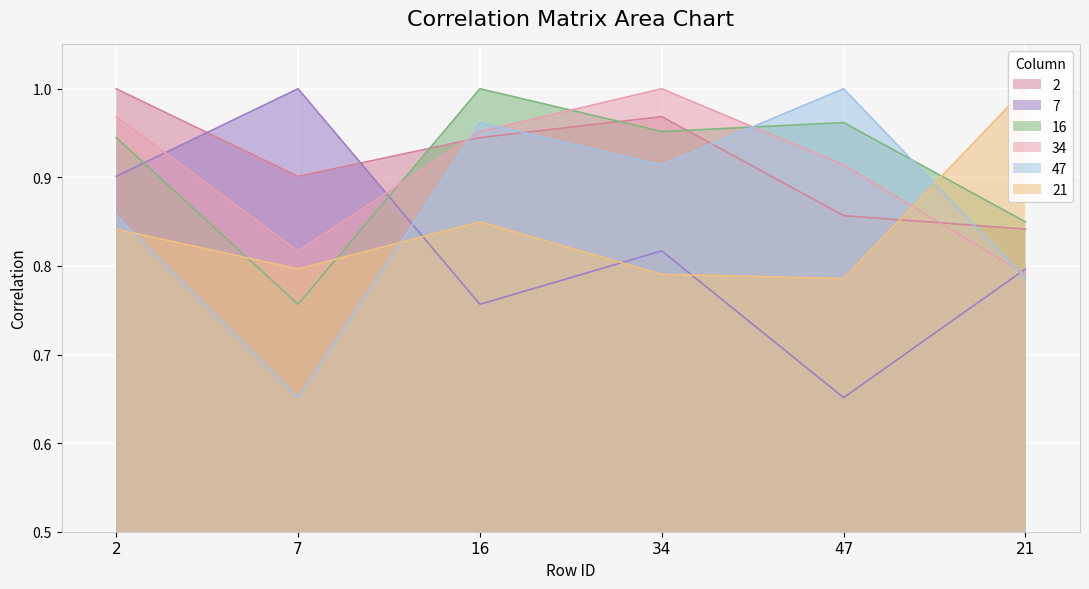

Where is the first local minimum for 2?

7